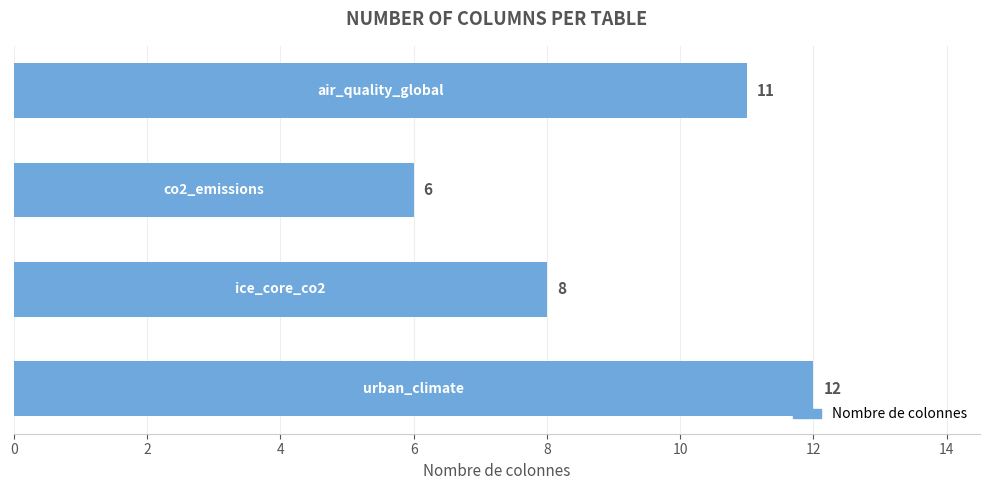

What is the sum of all values?

37